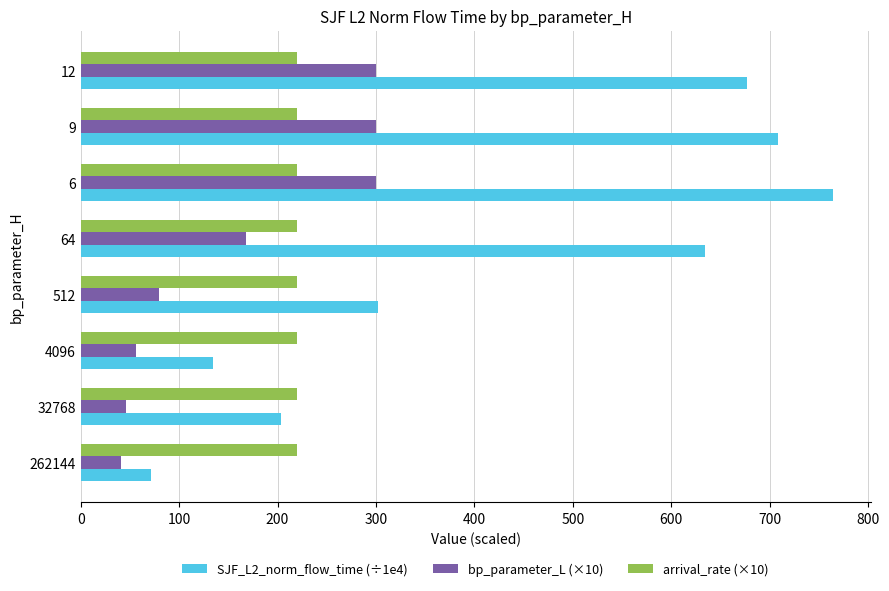

What is the difference between the second highest and minimum values in the SJF_L2_norm_flow_time (÷1e4) series?

637.2